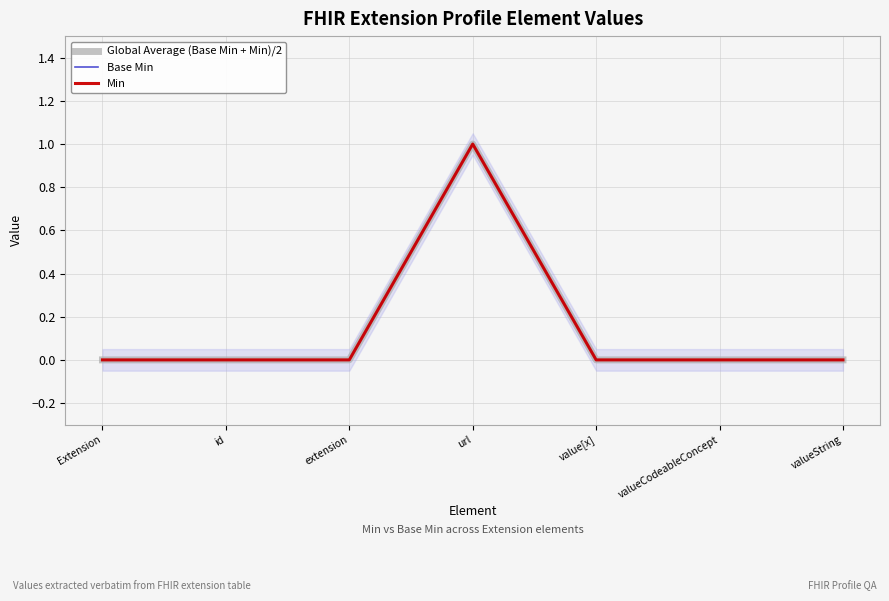

Reading right to left, extract all data points from this chart.

Global Average (Base Min + Min)/2: 0	0	0	1	0	0	0
Base Min: 0	0	0	1	0	0	0
Min: 0	0	0	1	0	0	0